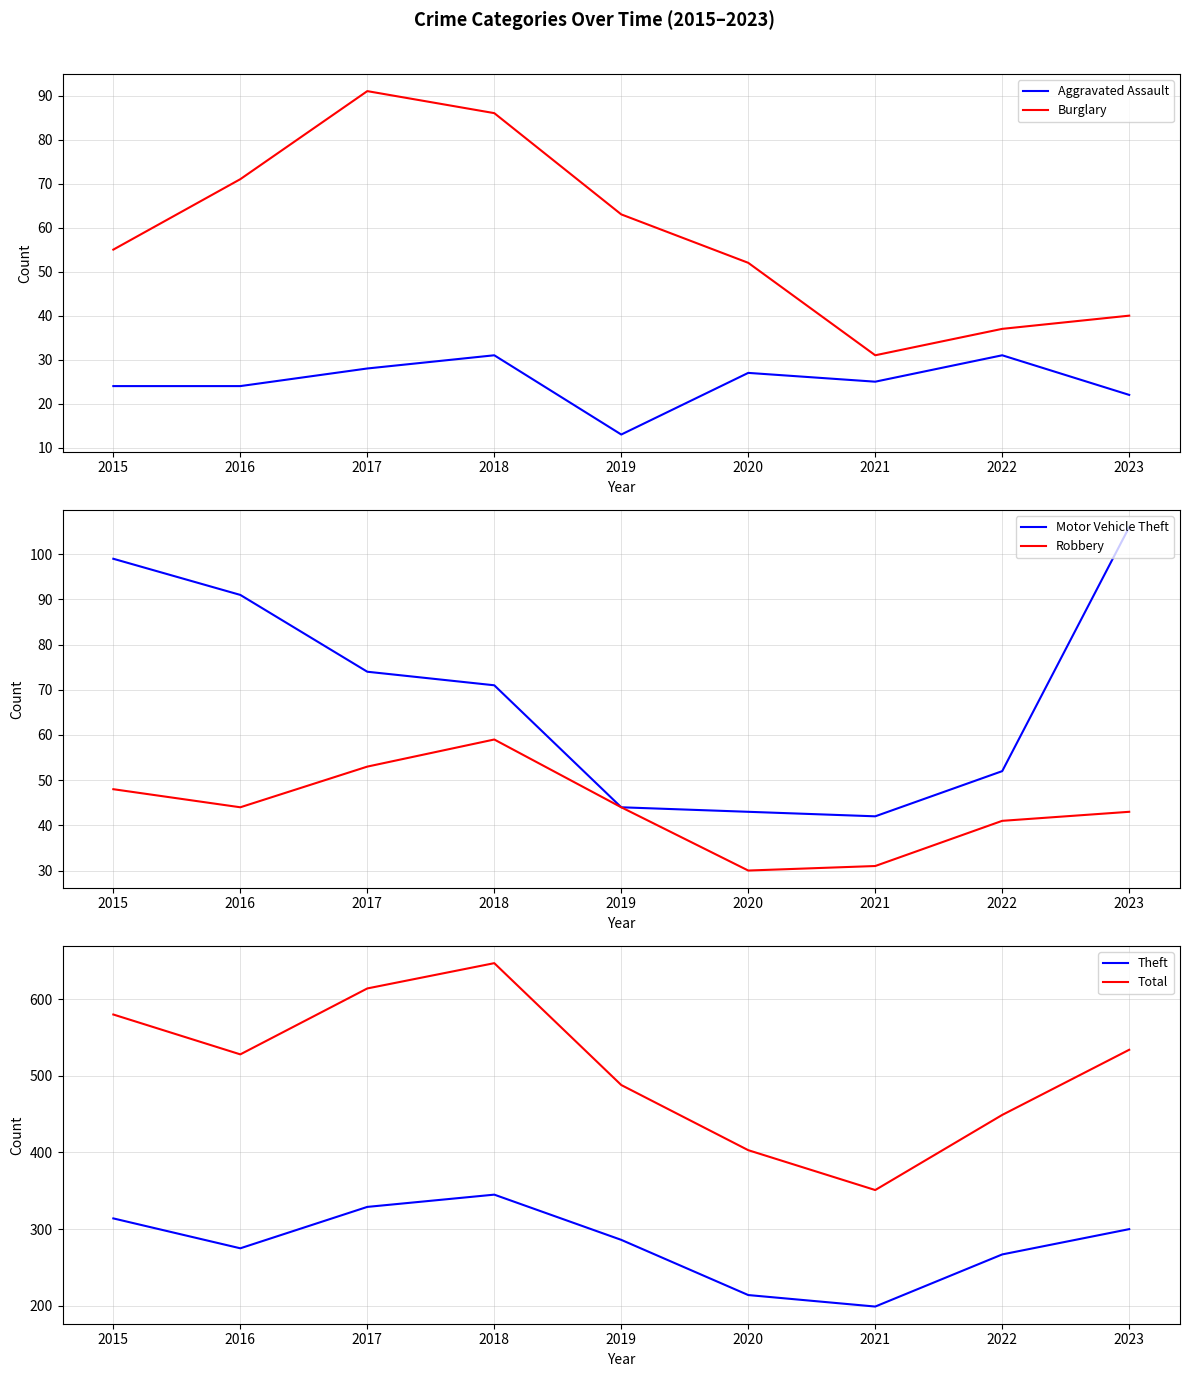

True or false: Aggravated Assault has more than 1 interior local peaks.

True